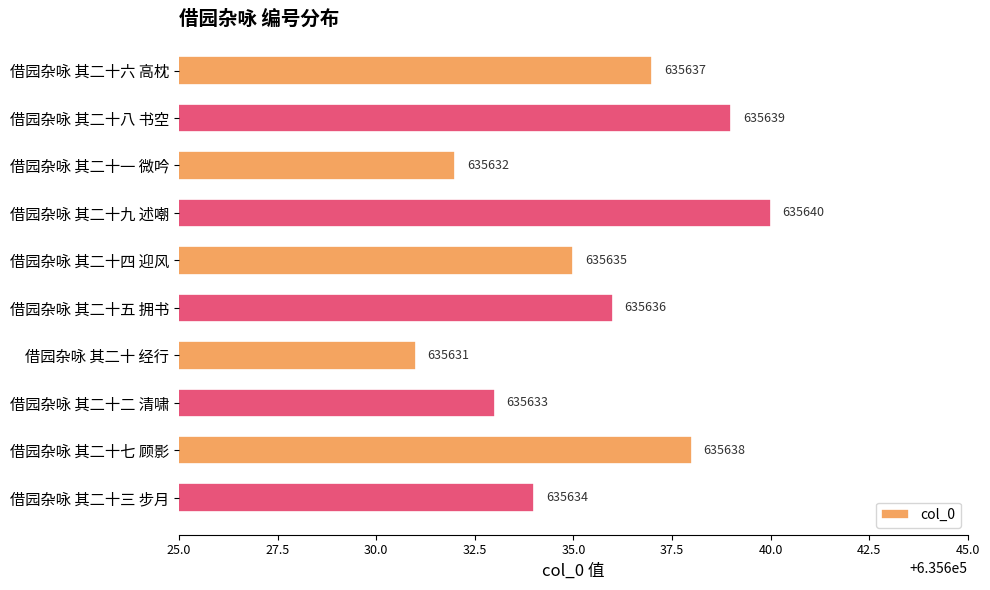

What is the minimum value shown in the chart?

635631